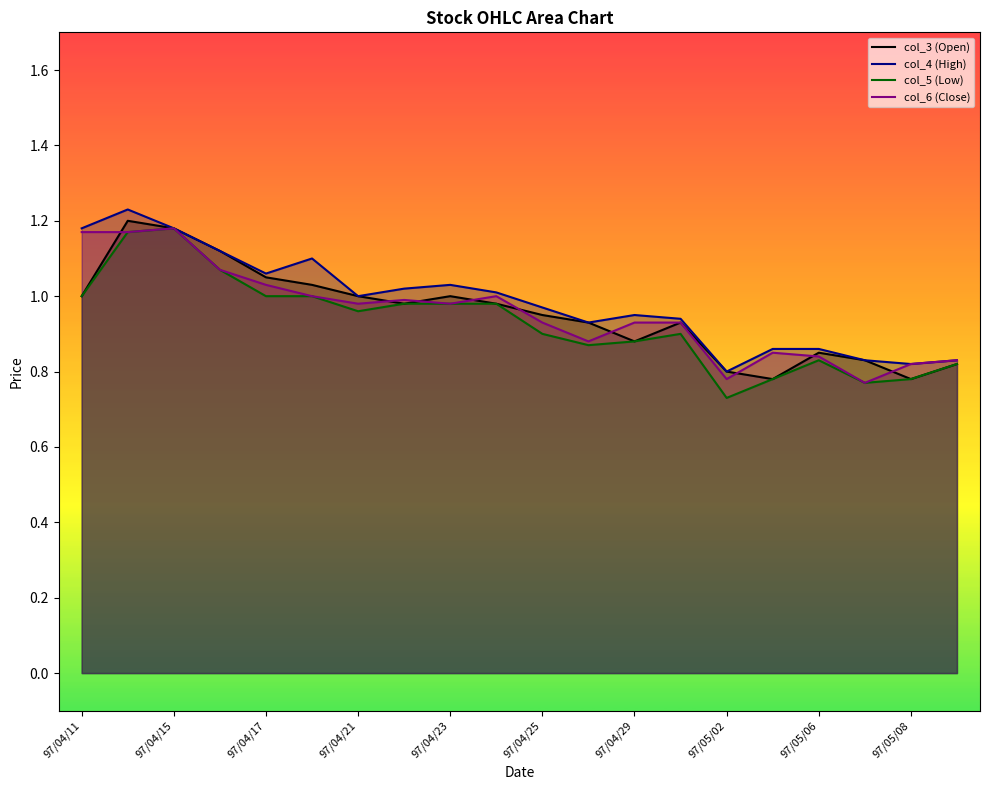

True or false: col_6 (Close) and col_4 (High) cross at least once.

False